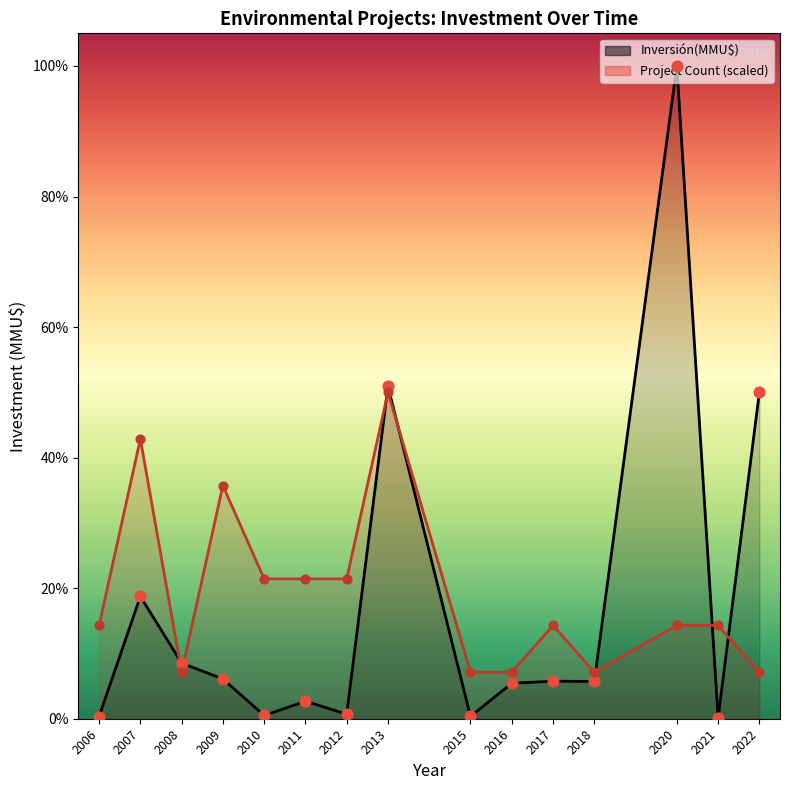

Which series has the widest spread of Y values?

Inversión(MMU$)